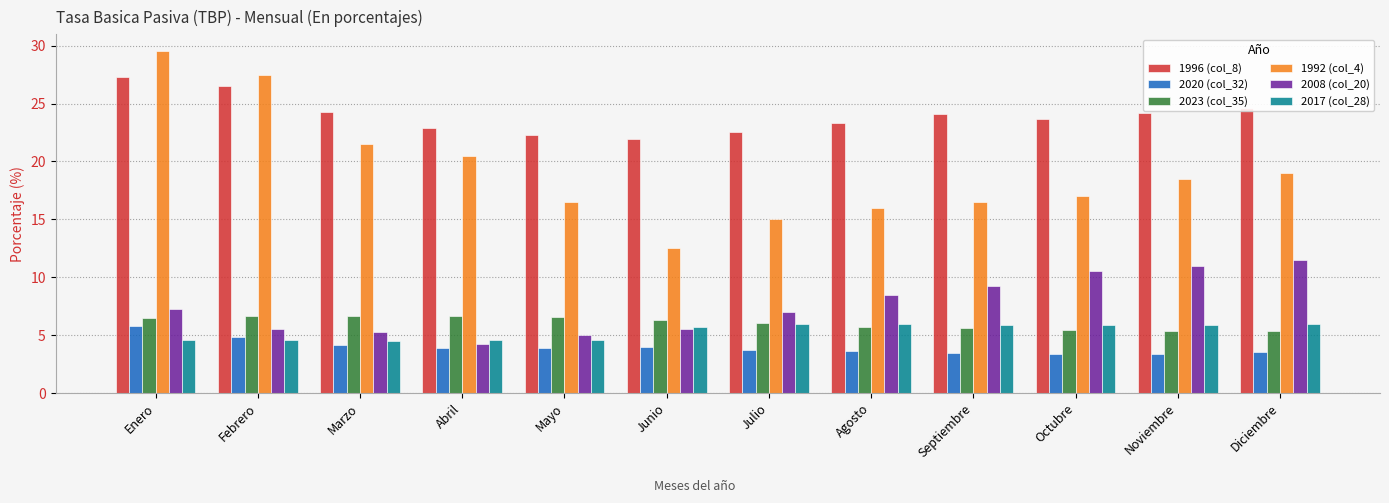

What is the difference between the second highest and minimum values in the 1992 (col_4) series?

15.0